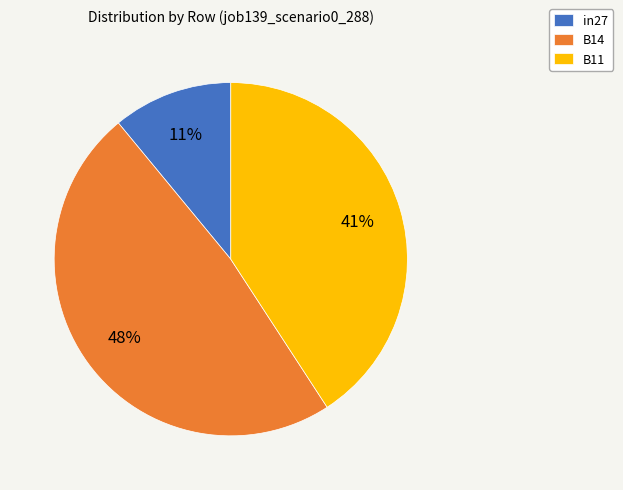

To the nearest percent, what is the difference between the largest and smallest slice percentages?

37%